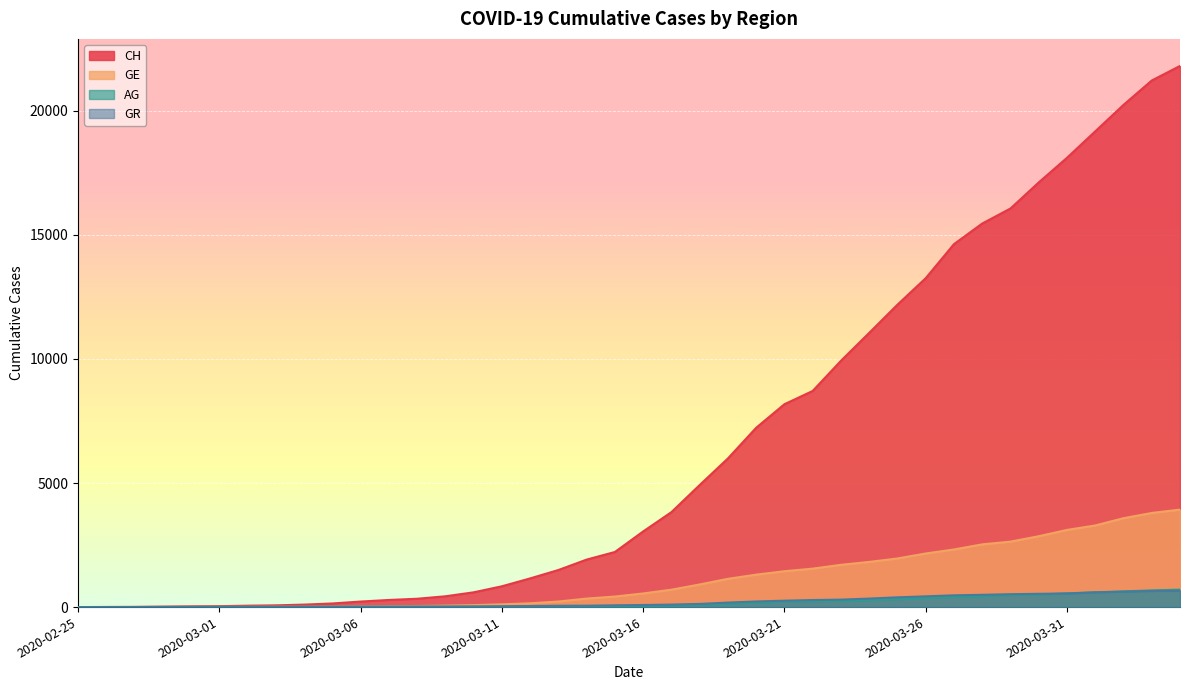

What is the label of the 12th point from the right?

2020-03-24